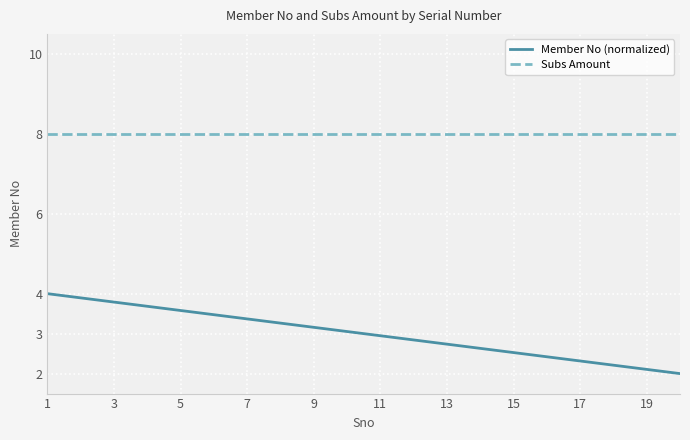

Count the number of data series in this chart.

2